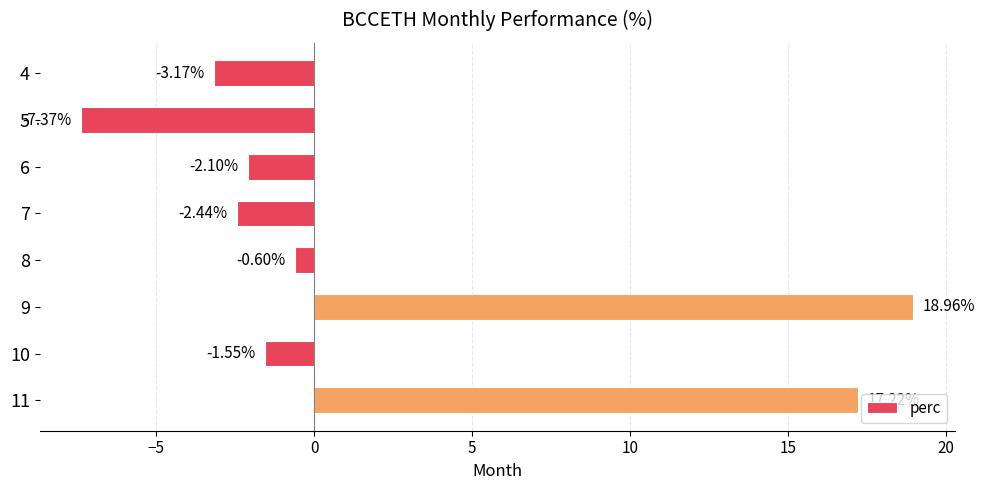

Between 4 and 8, which is larger?

8